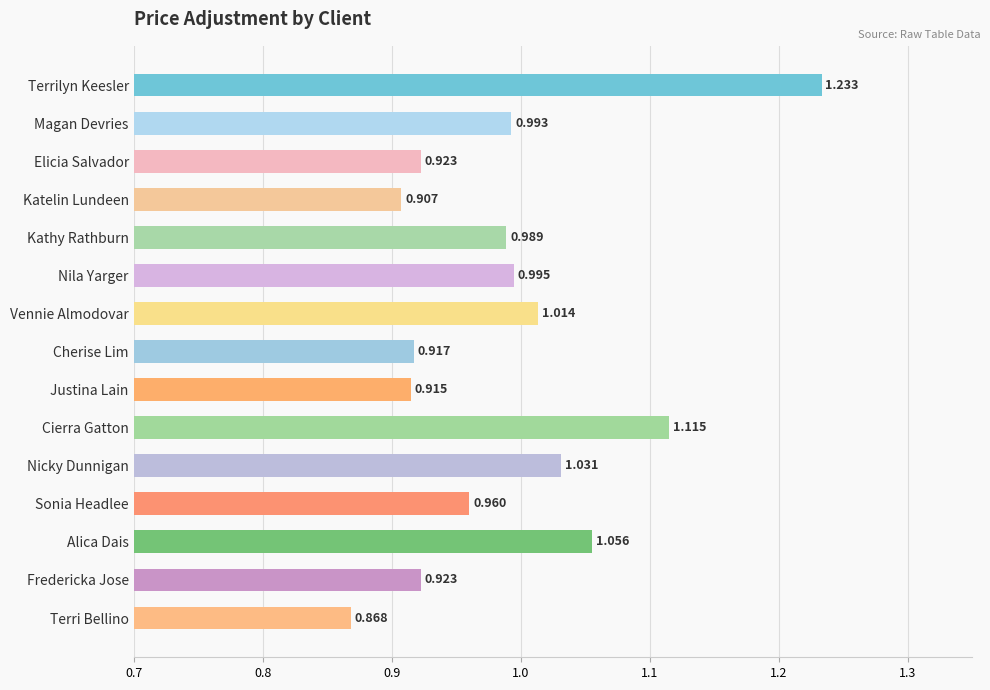

Which category has the lowest value across all series?

Terri Bellino